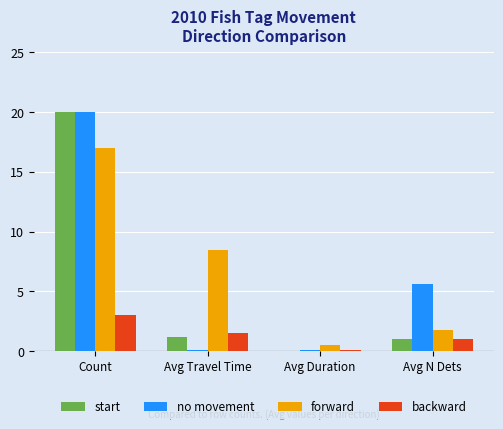

What is the maximum value shown in the chart?

20.0